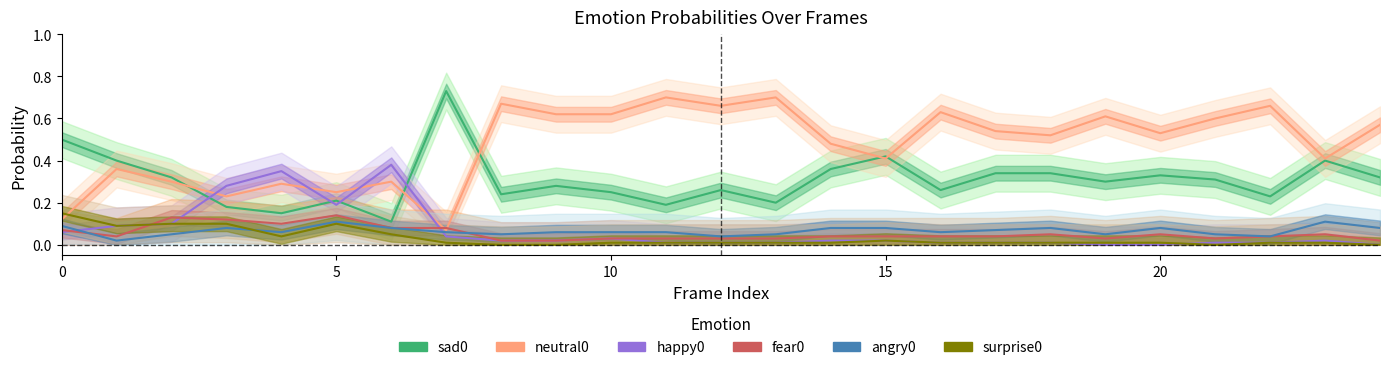

What is the difference between the second highest and second lowest values in the happy0 series?

0.3